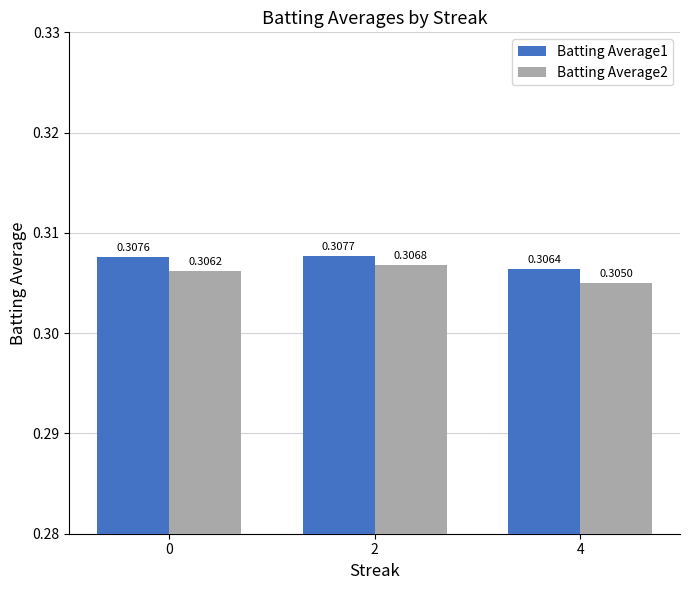

Which series has the widest spread of values?

Batting Average2